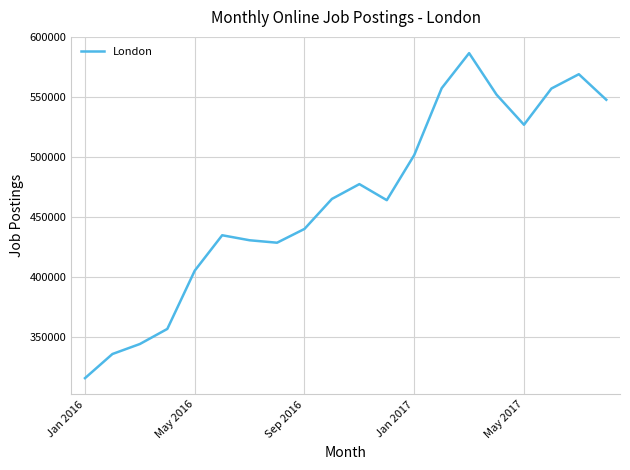

What is the difference between the maximum and minimum values?

271137